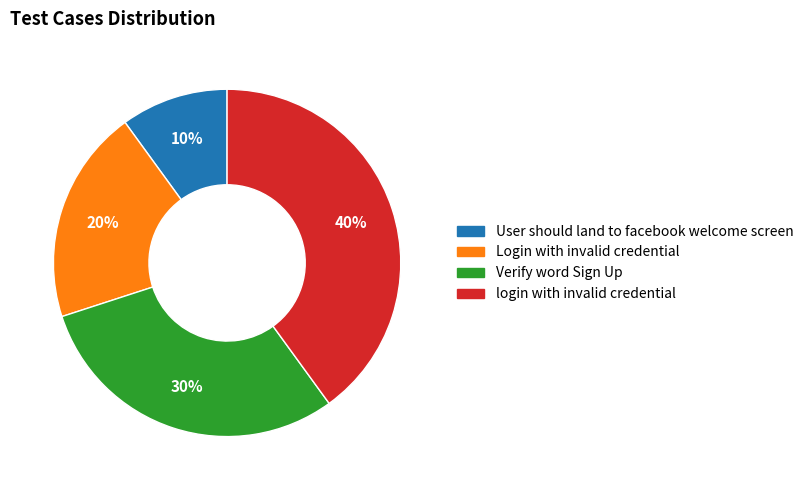

To the nearest percent, what is the difference between the largest and smallest slice percentages?

30%